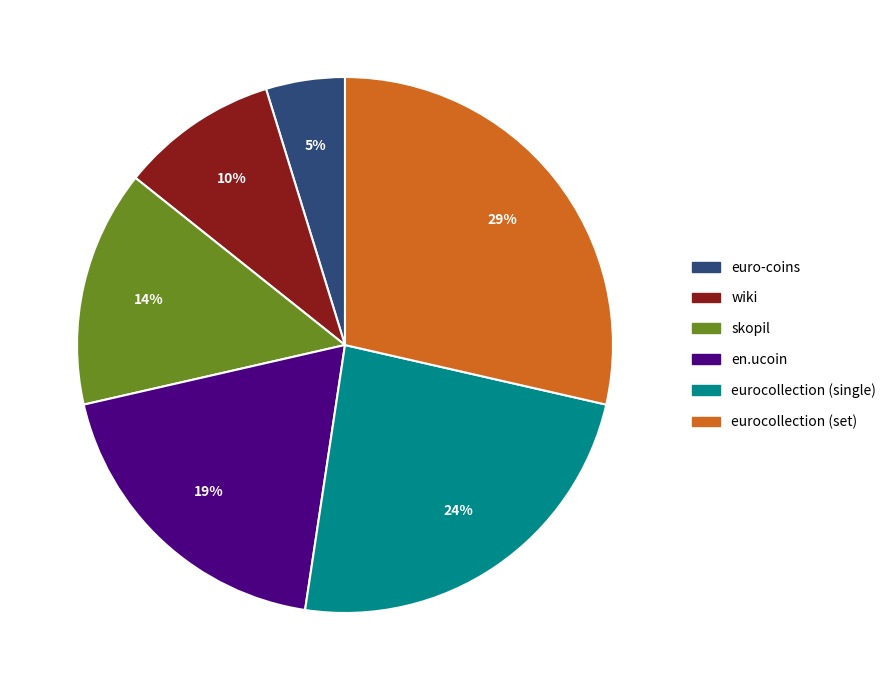

True or false: eurocollection (single) accounts for 19% of the total.

False